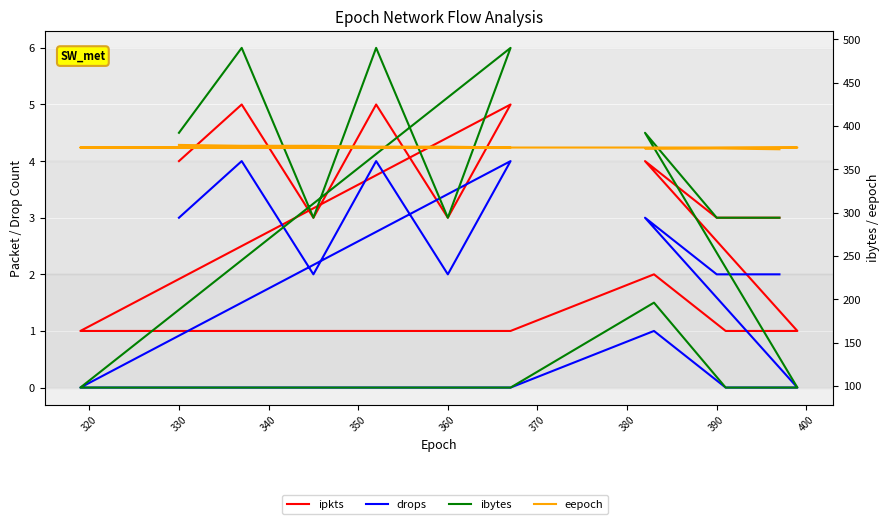

Count the ibytes values in the range 98 to 392.

16